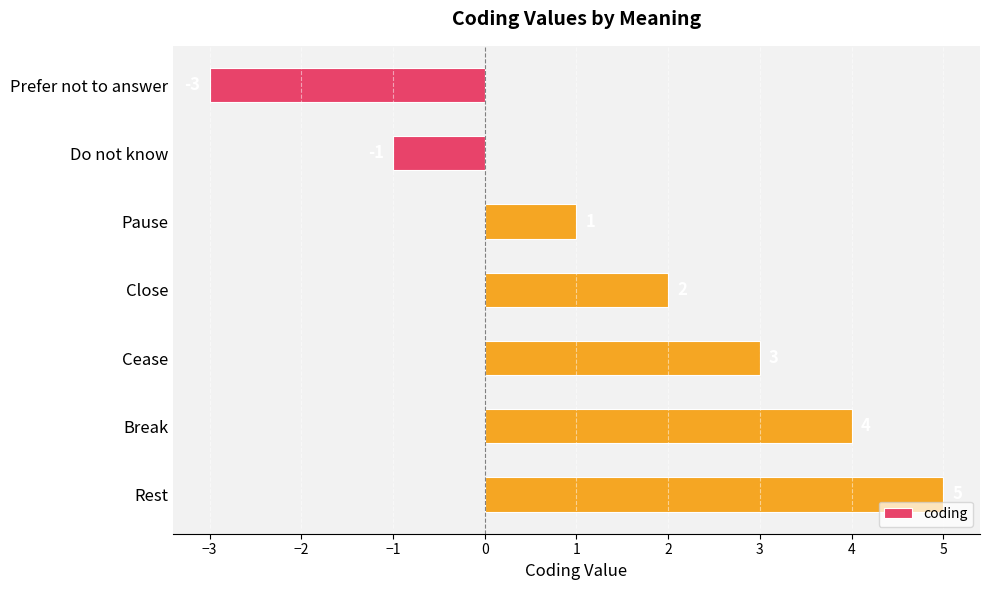

What is the change in value from Pause to Rest?

+4